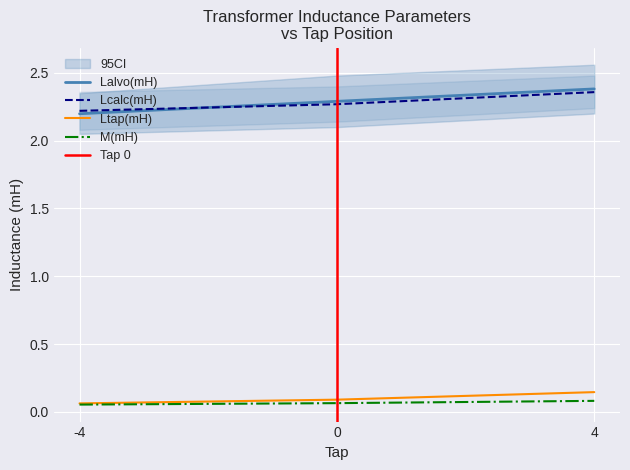

Is the value of Ltap(mH) at 0 greater than the value of Lcalc(mH) at -4?

No